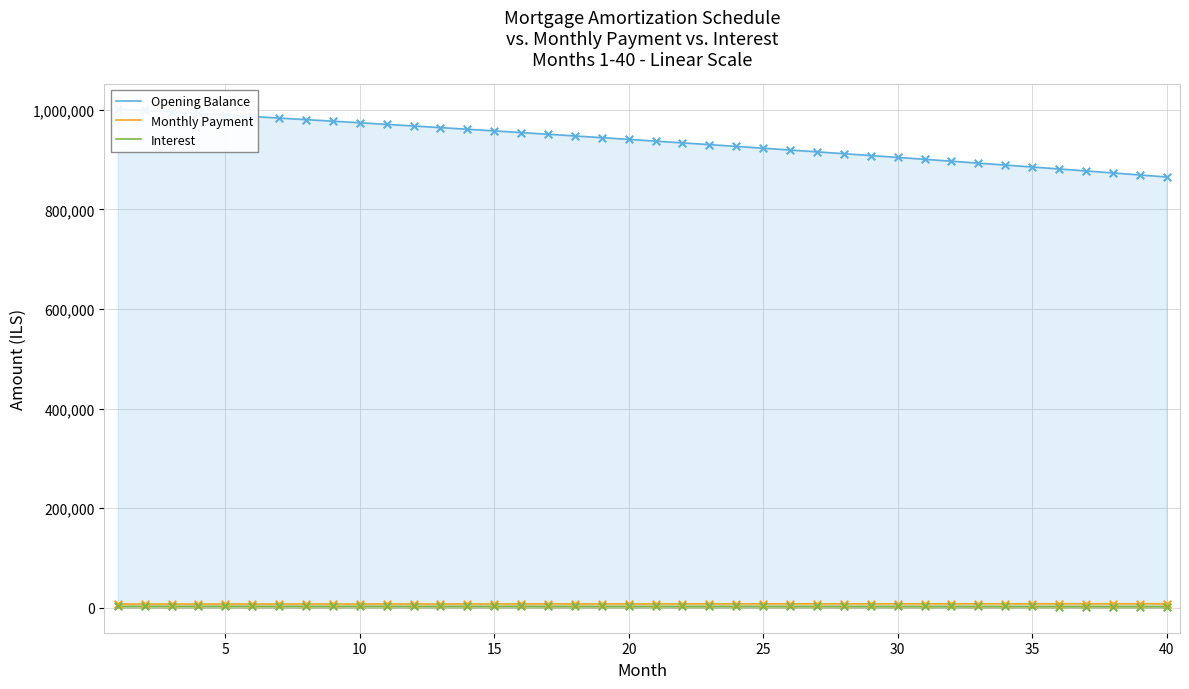

Which series contains the lowest Y value?

Interest